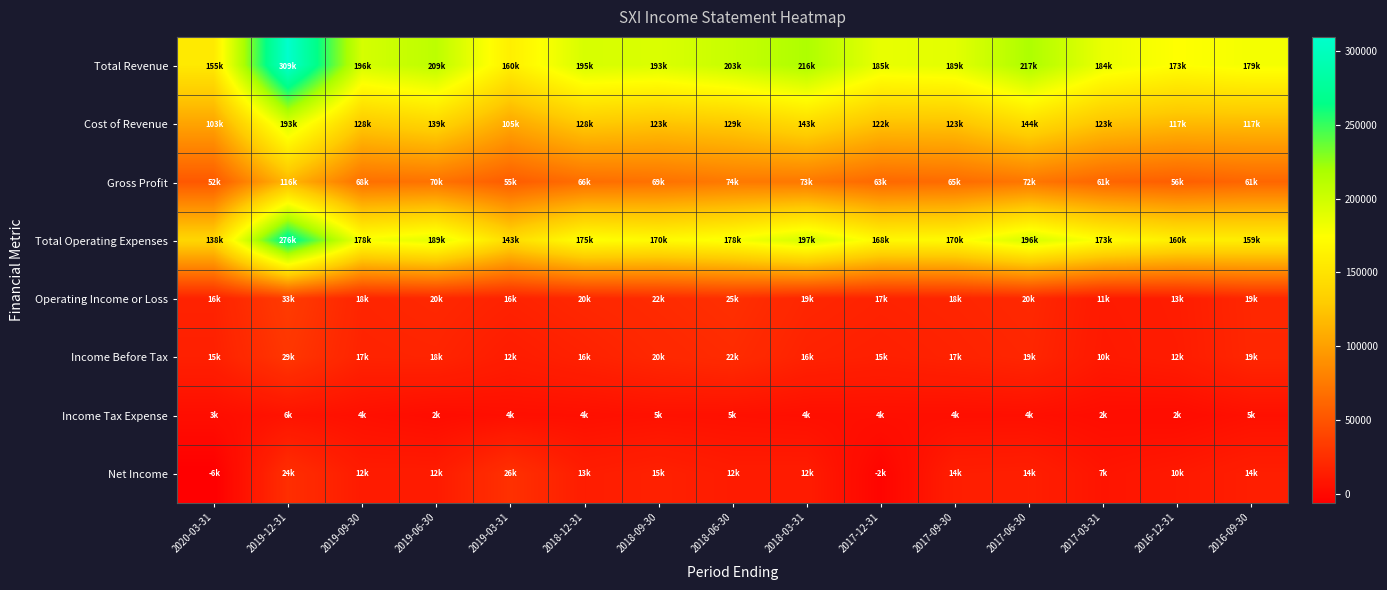

What is the difference between the highest and lowest values at 2017-06-30?

212600